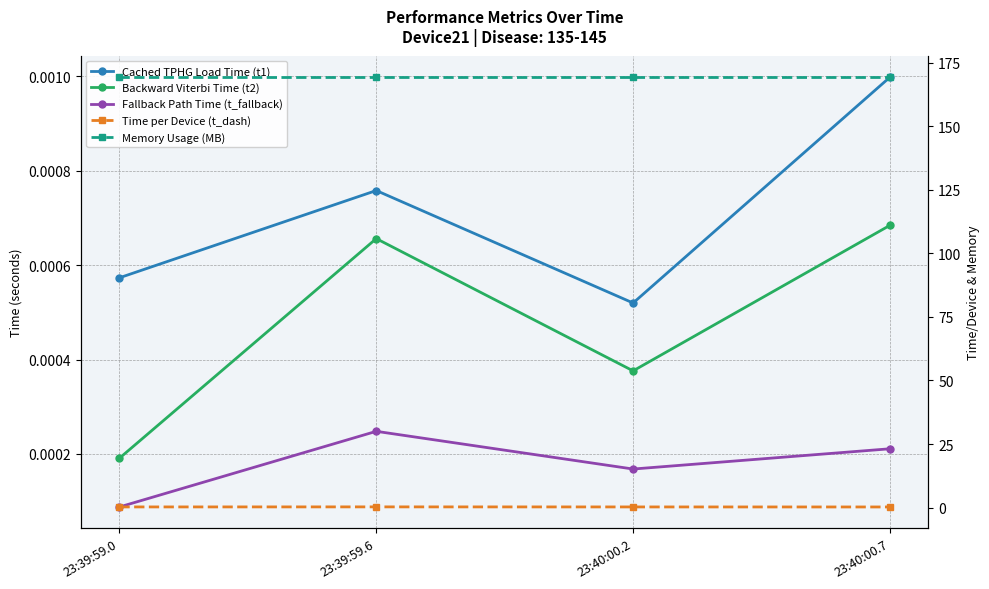

Is the value of Fallback Path Time (t_fallback) at 23:39:59.0 greater than the value of Backward Viterbi Time (t2) at 23:40:00.2?

No